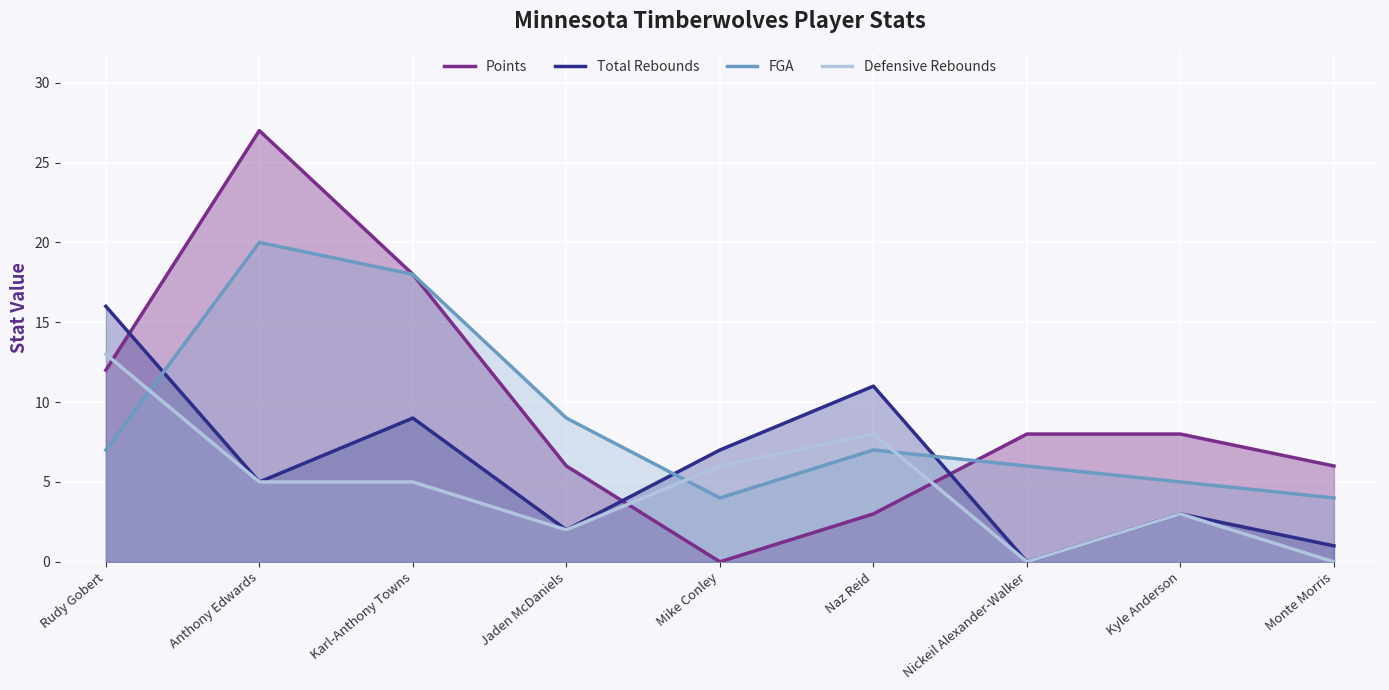

Which series has the largest total across all categories?

Points